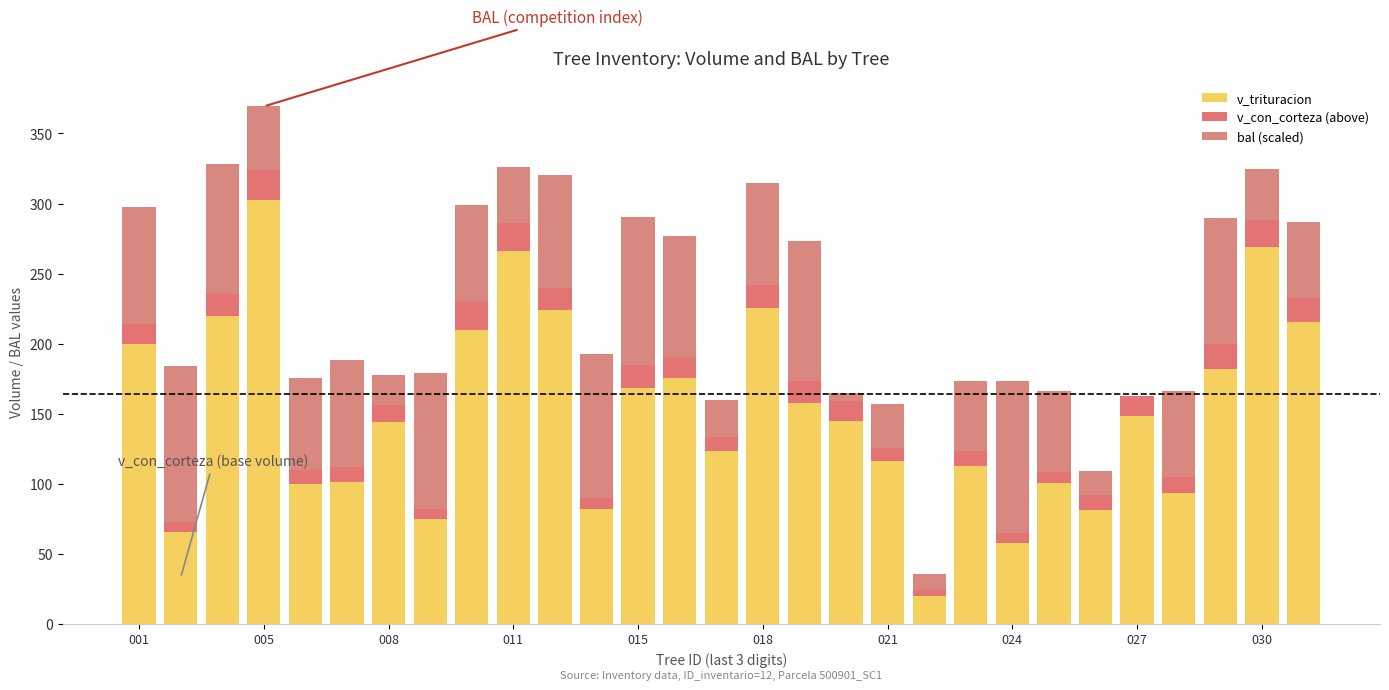

Are the bars grouped side by side (vs. stacked)?

No